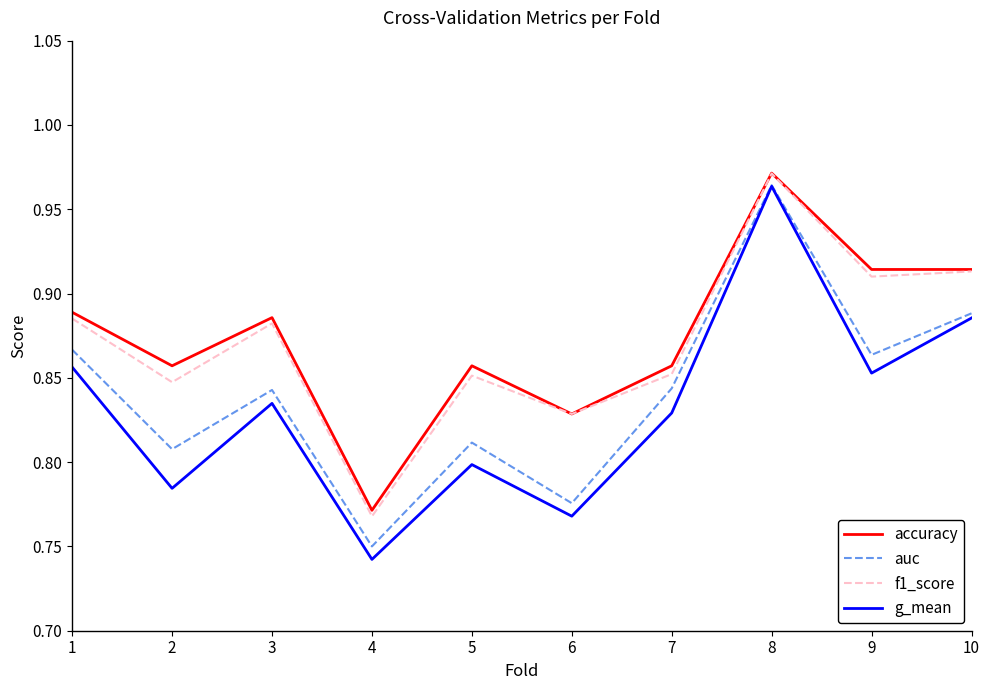

The value of auc at 2 is 0.5. True or false?

False